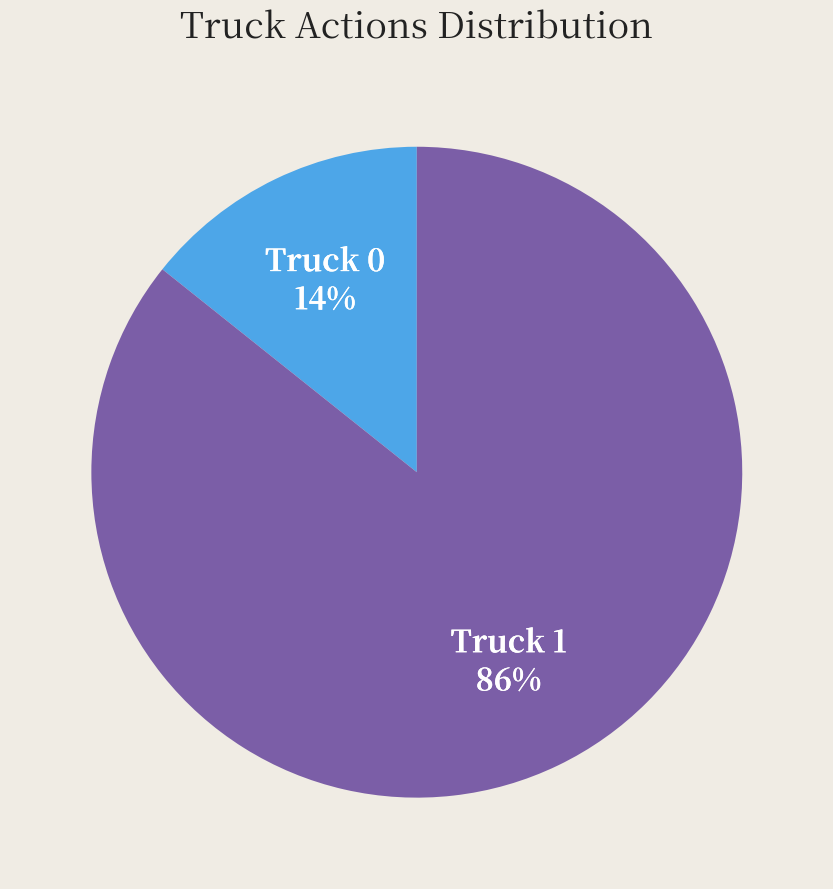

What percentage is the Truck 1 slice, to the nearest percent?

86%